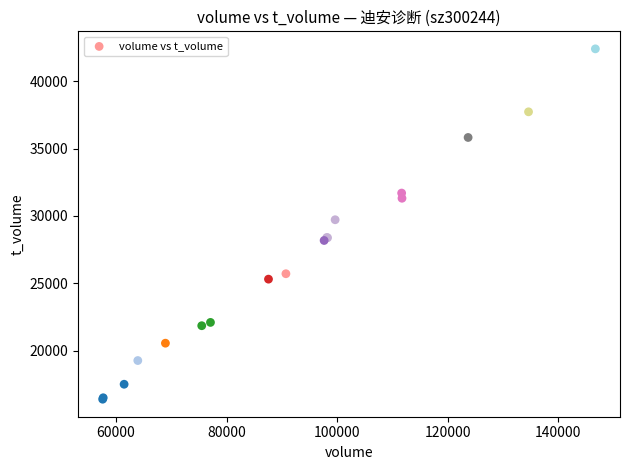

What Y value in the scatter plot is closest to 29397?

29715